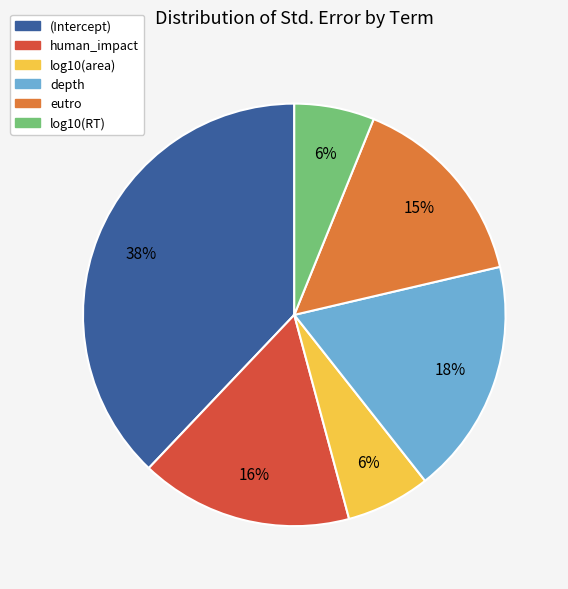

Which has a higher value, log10(area) or human_impact?

human_impact